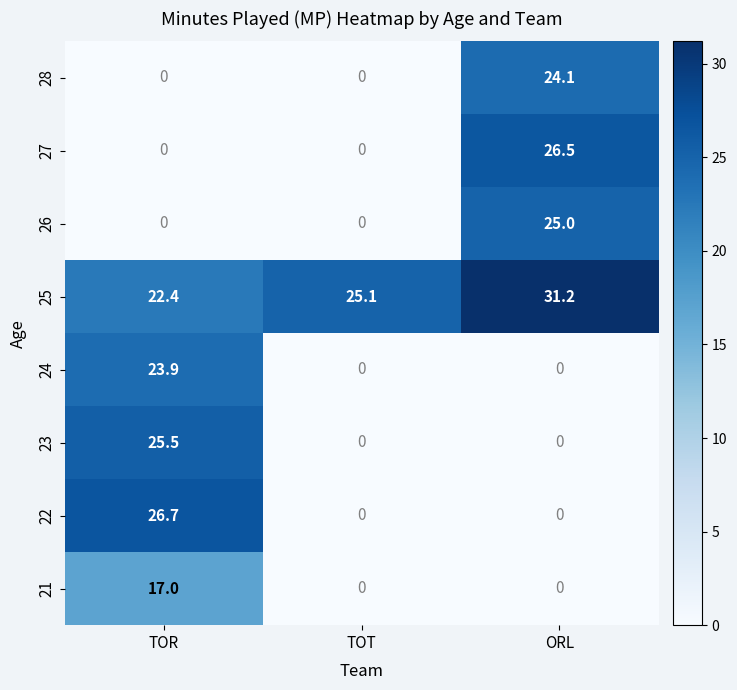

What is the difference between the 25 values at TOR and ORL?

8.8